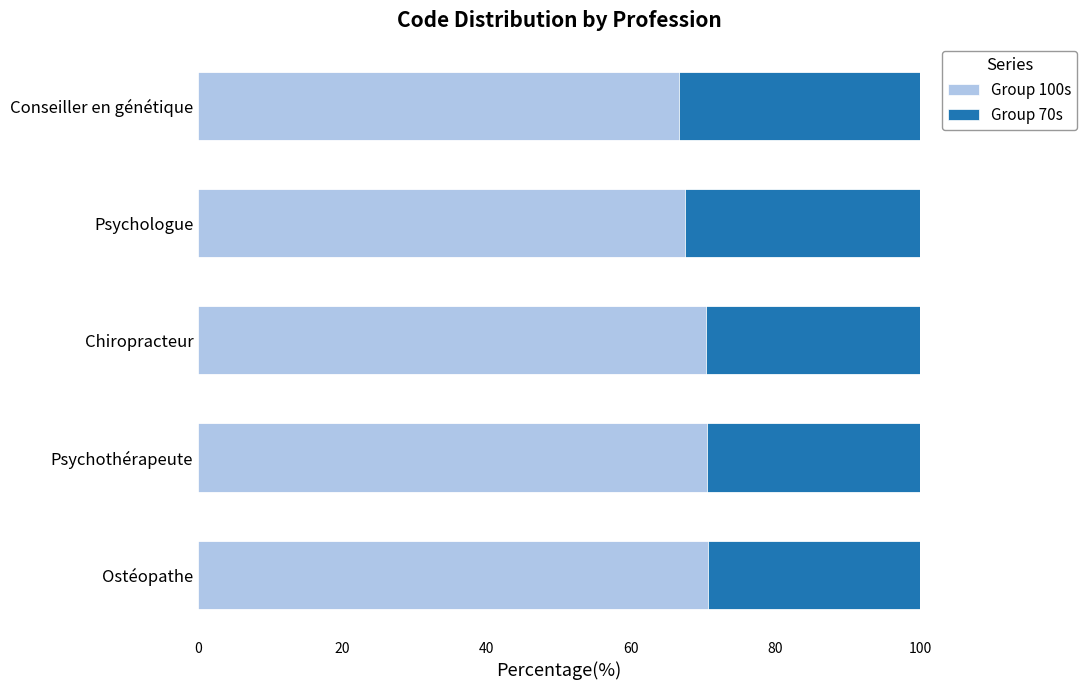

Count the number of categories in the chart.

5